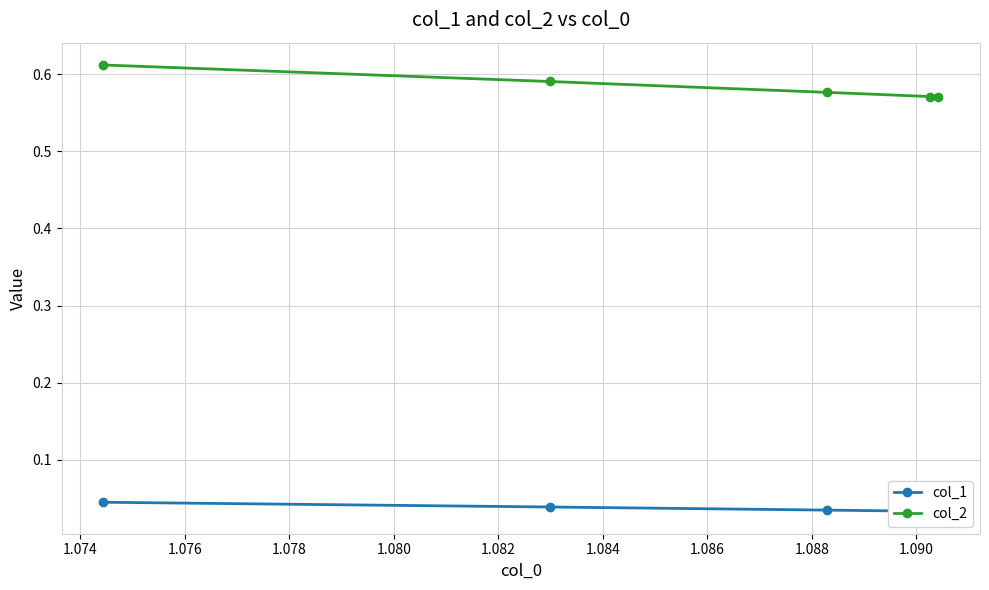

How many col_2 values are between 0 and 1?

5